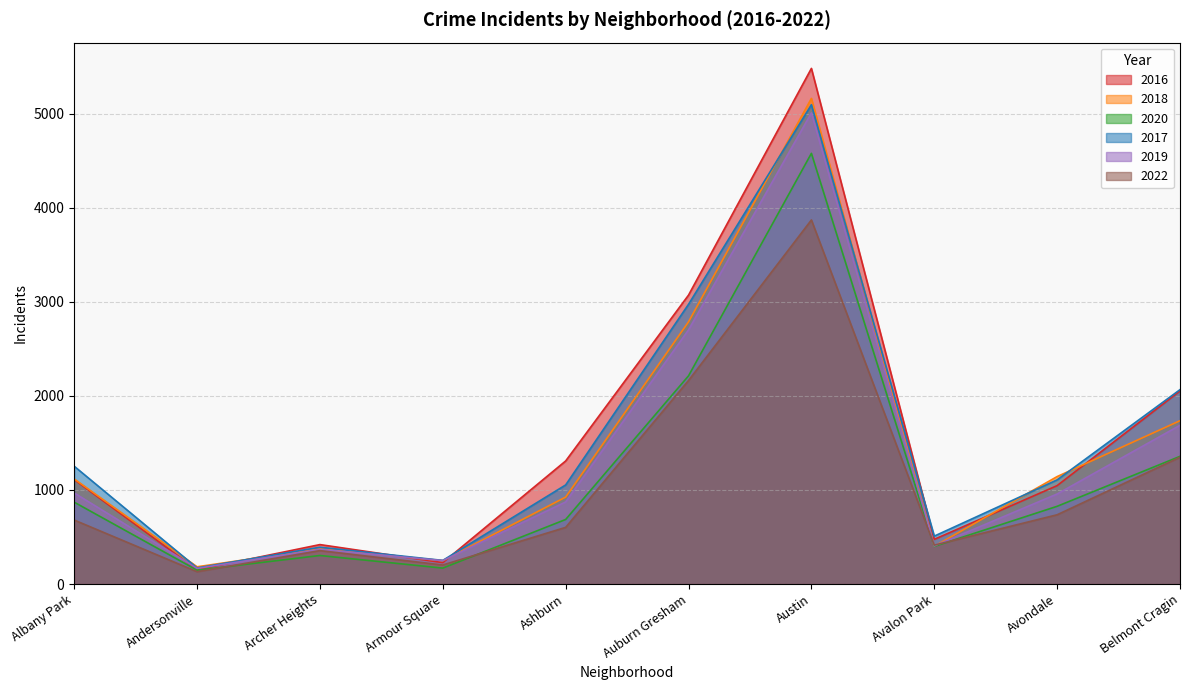

Which series ends up on top after the final intersection of 2022 and 2019?

2019